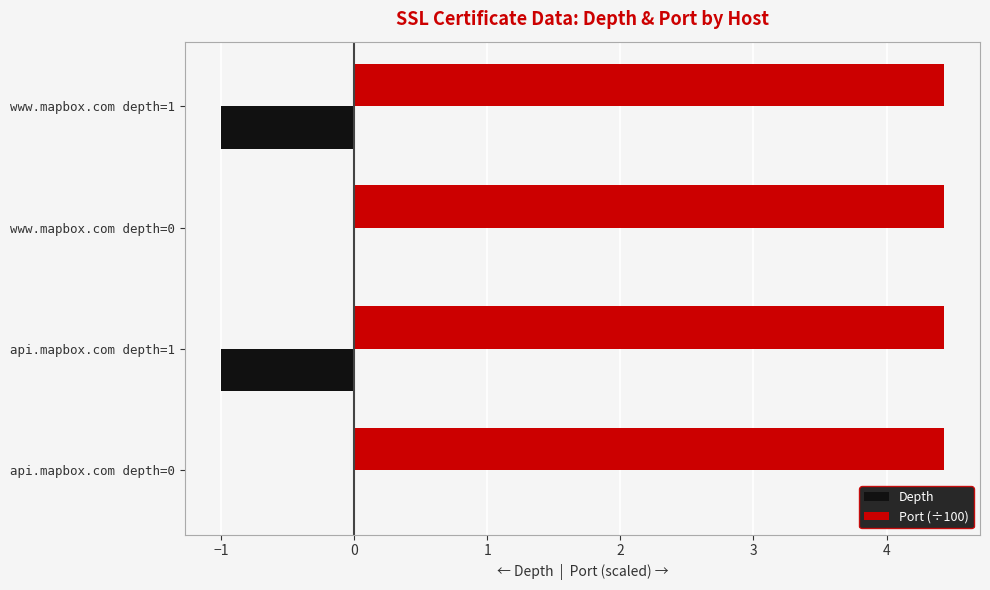

What is the sum of all Port (÷100) values?

17.7